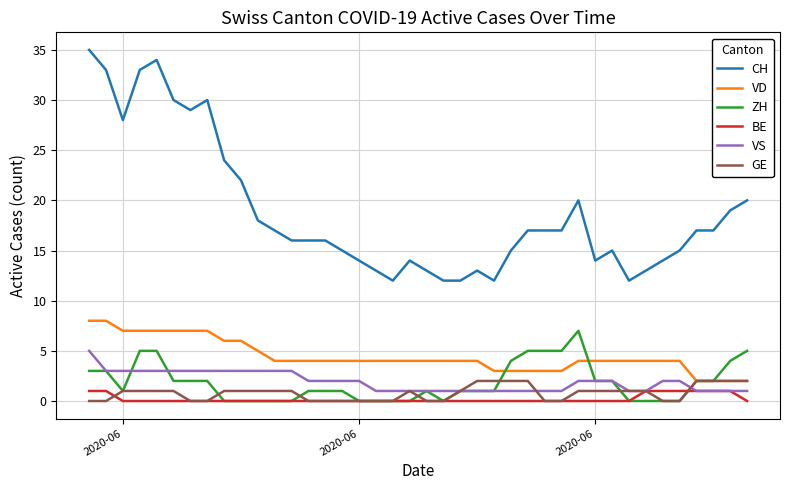

Which series has the widest spread of values?

CH